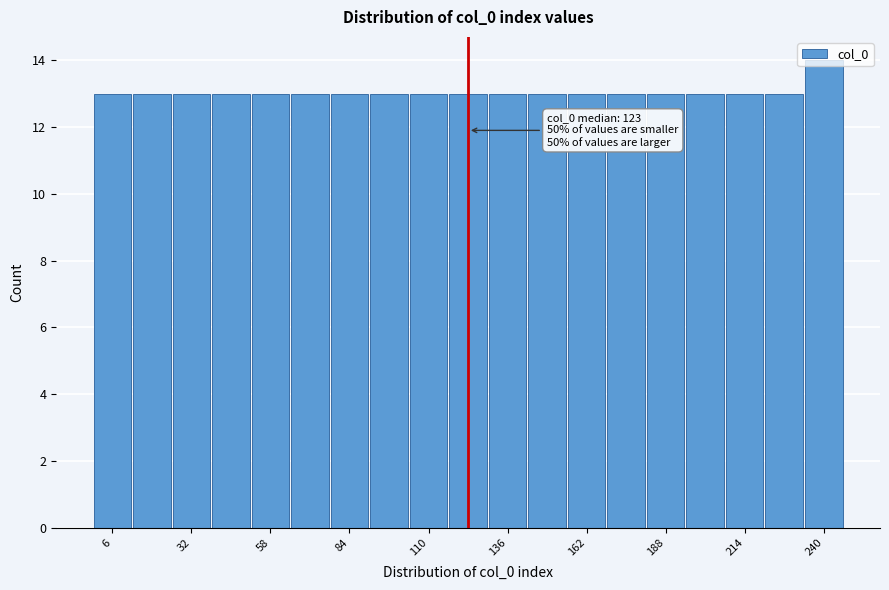

Around what value on the x-axis is the tallest bar? Give the approximate position of its centre, as read against the axis.

240